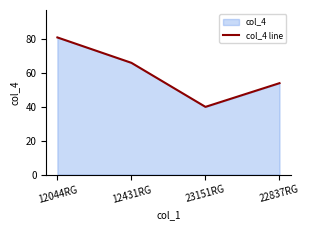

Is it true that the value at 12431RG is 66?

True